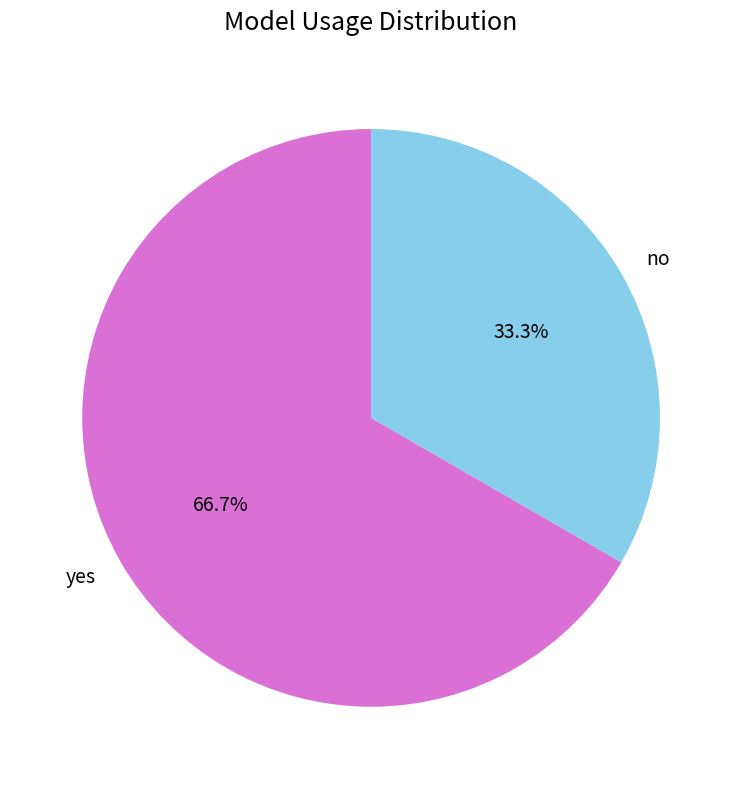

Which slice is the smallest?

no